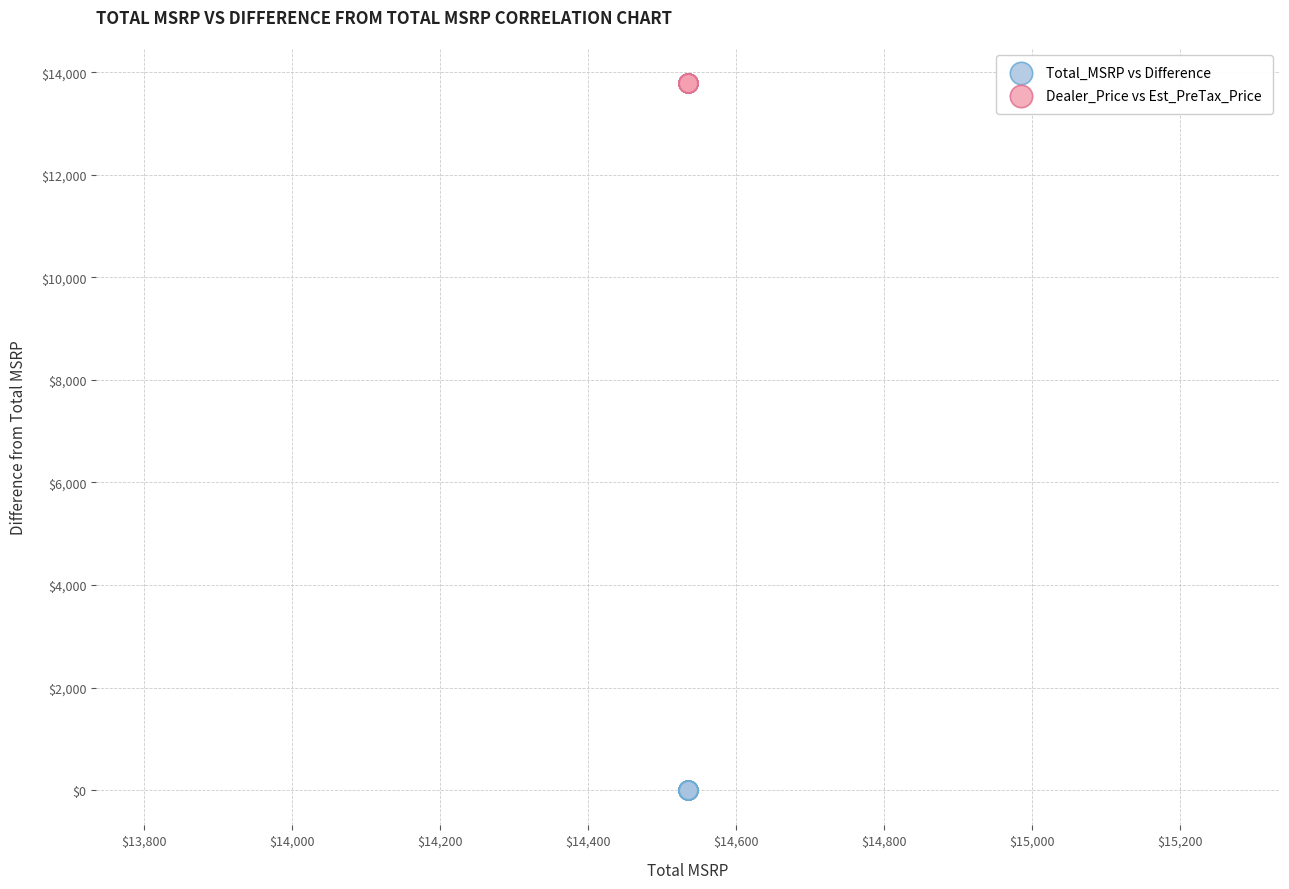

Which series reaches the minimum Y coordinate?

Total_MSRP vs Difference